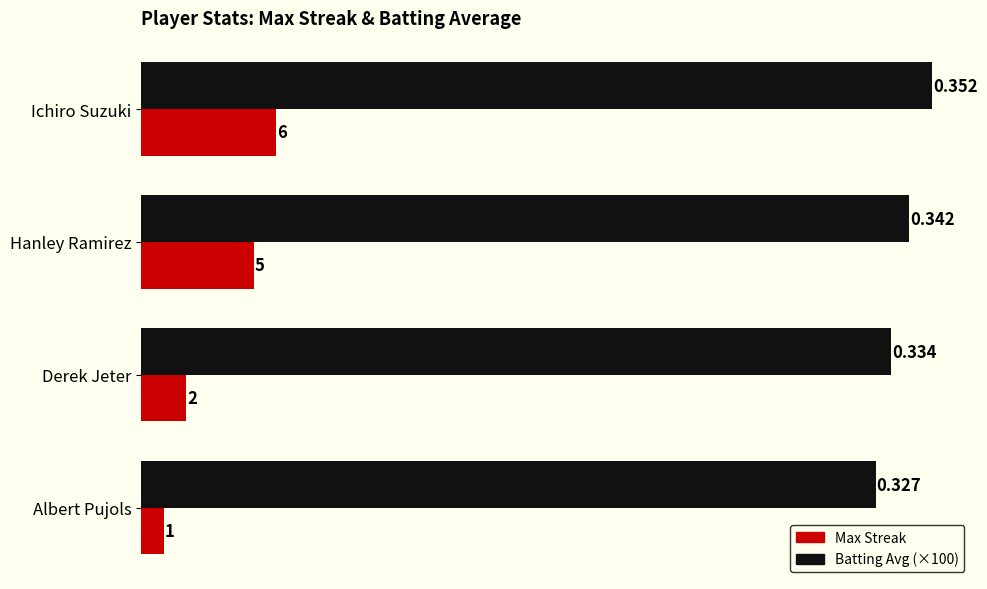

At which category is the sum across all series the highest?

Ichiro Suzuki